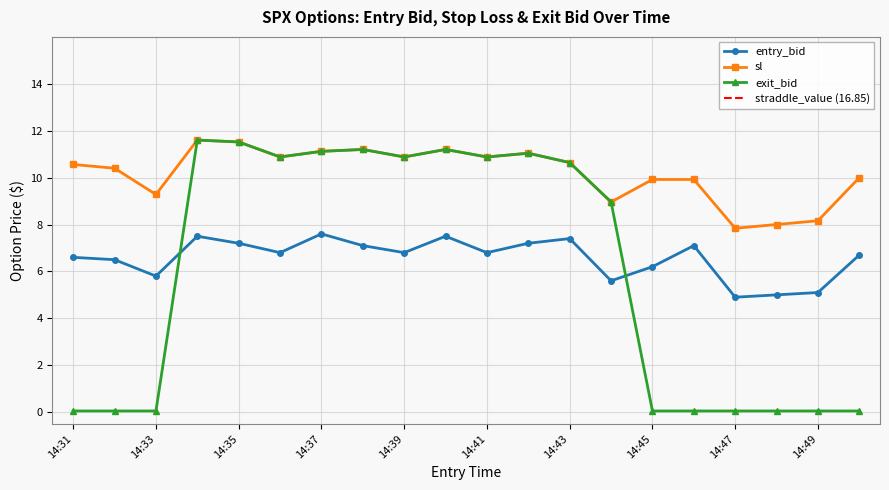

Which has a higher value, 14:35 or 14:48?

14:35